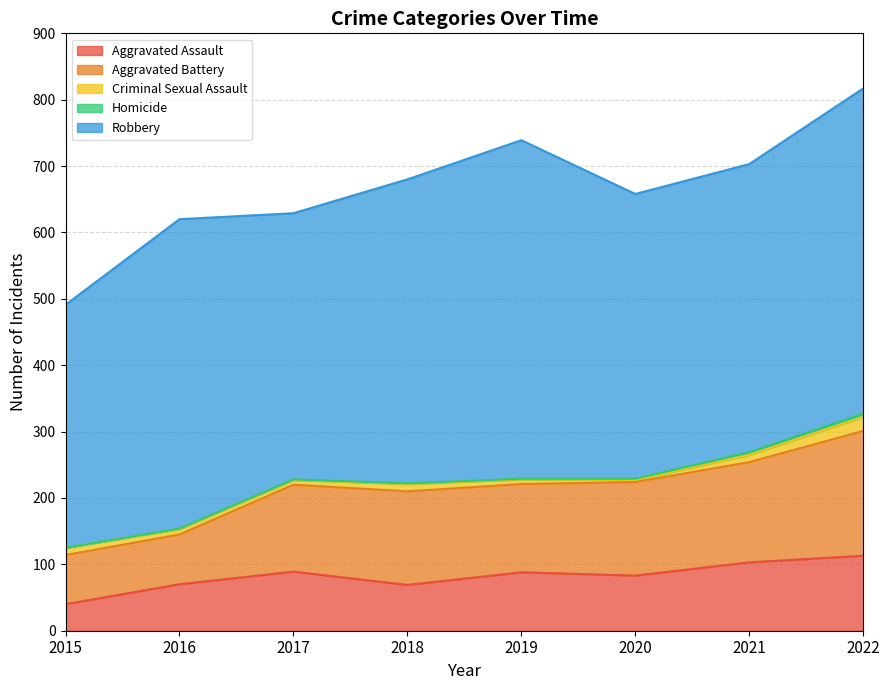

Where is Robbery nearest to the value 438?

2021